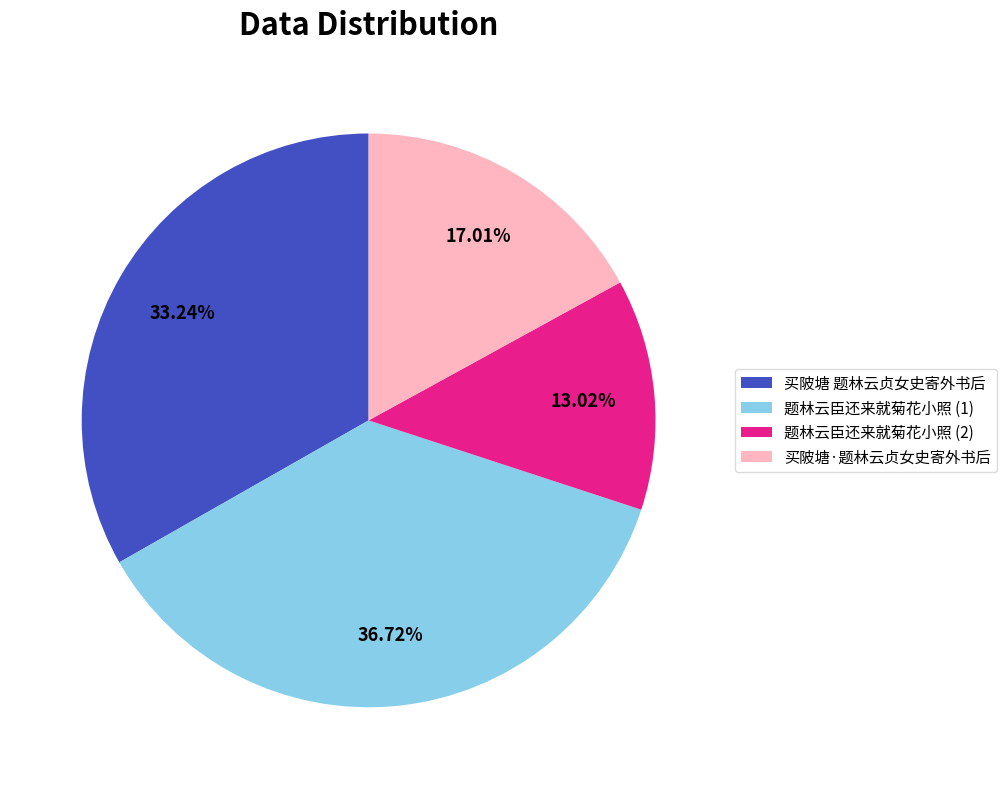

Which slice is the largest?

题林云臣还来就菊花小照 (1)